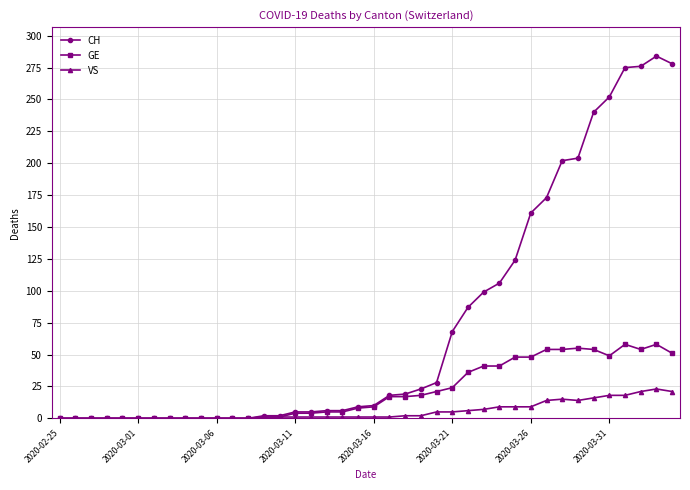

Rank the series by their maximum value, from highest to lowest.

CH, GE, VS